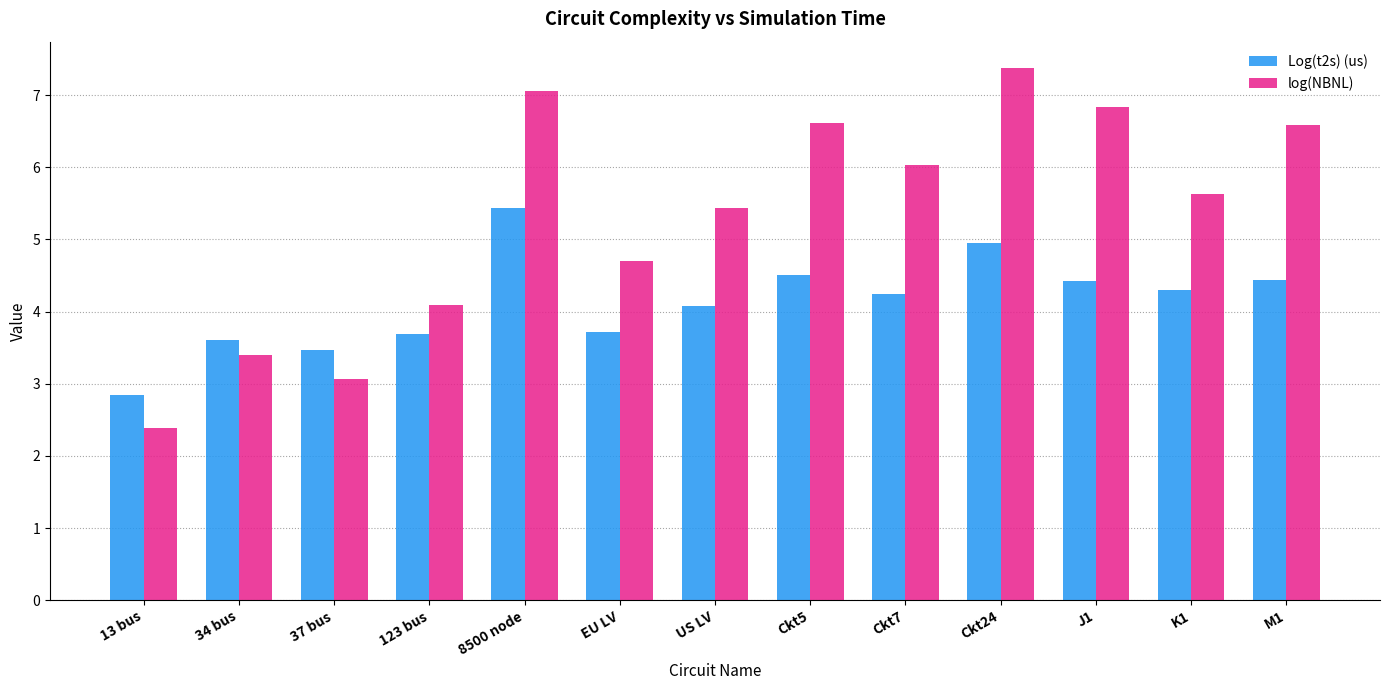

Which series has the largest total across all categories?

log(NBNL)